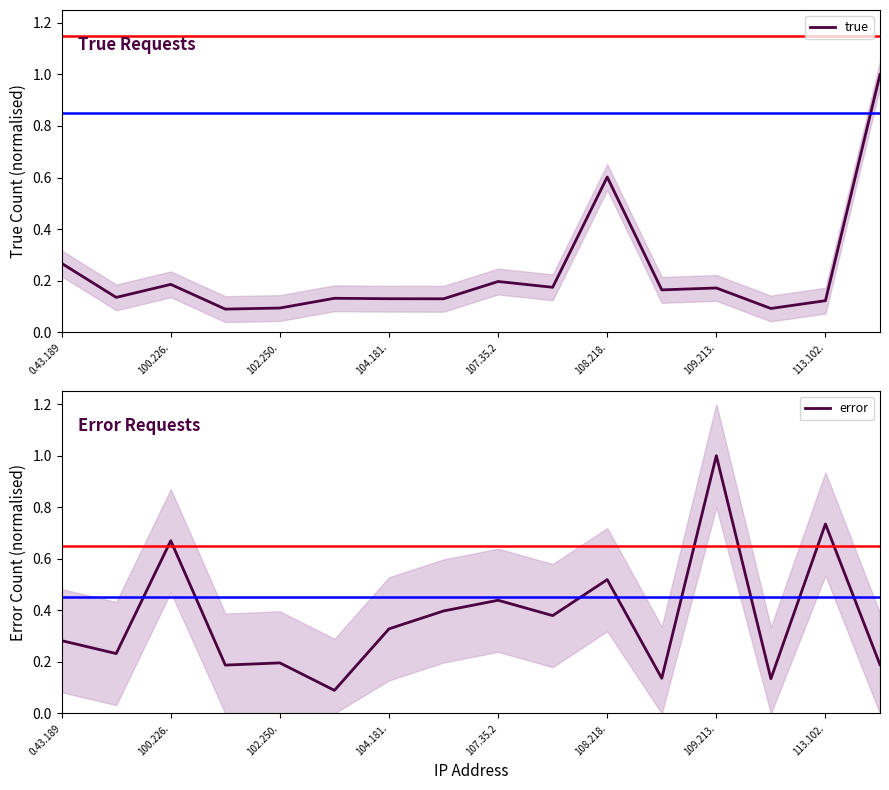

Which series has the largest total across all categories?

error